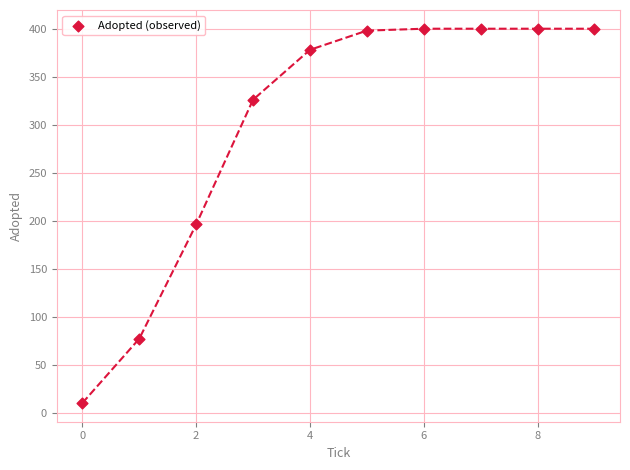

What is the range of Y values (max minus min)?

390